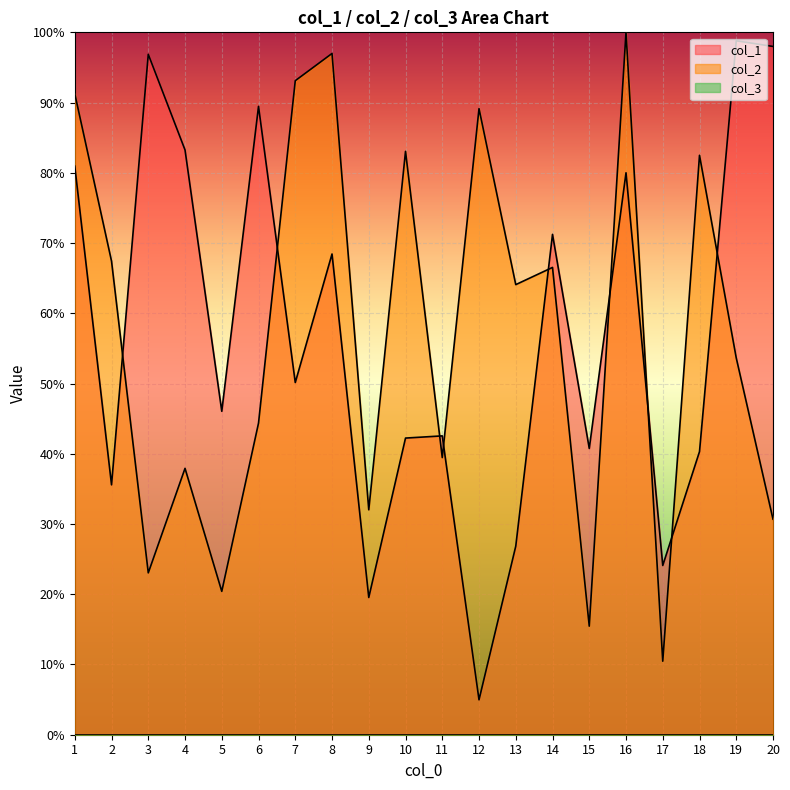

Between 19 and 20, which series saw the biggest shift?

col_2